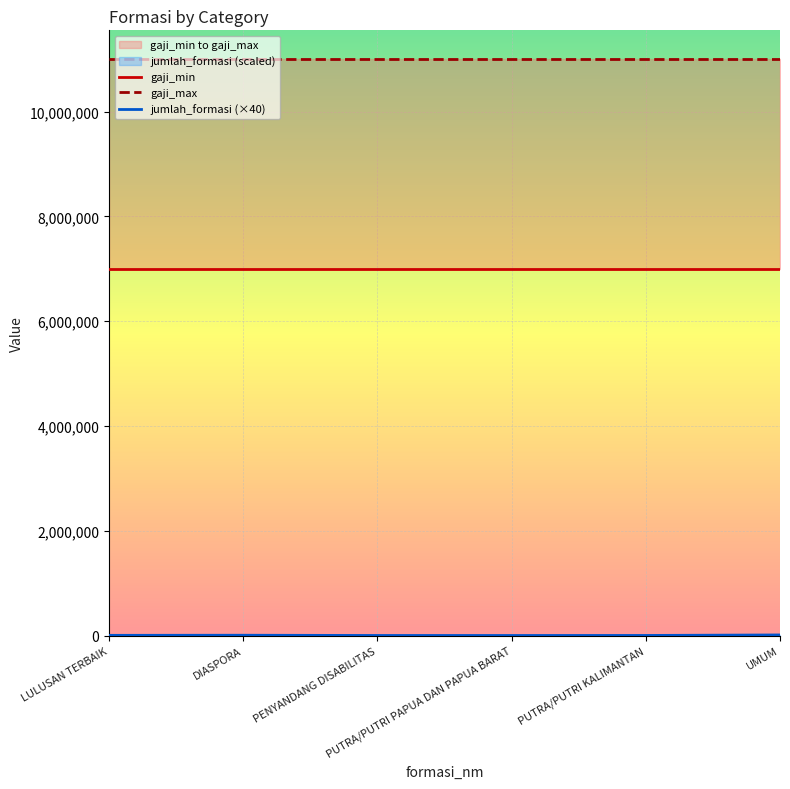

Rank the series at DIASPORA from highest to lowest value.

gaji_max, gaji_min, jumlah_formasi